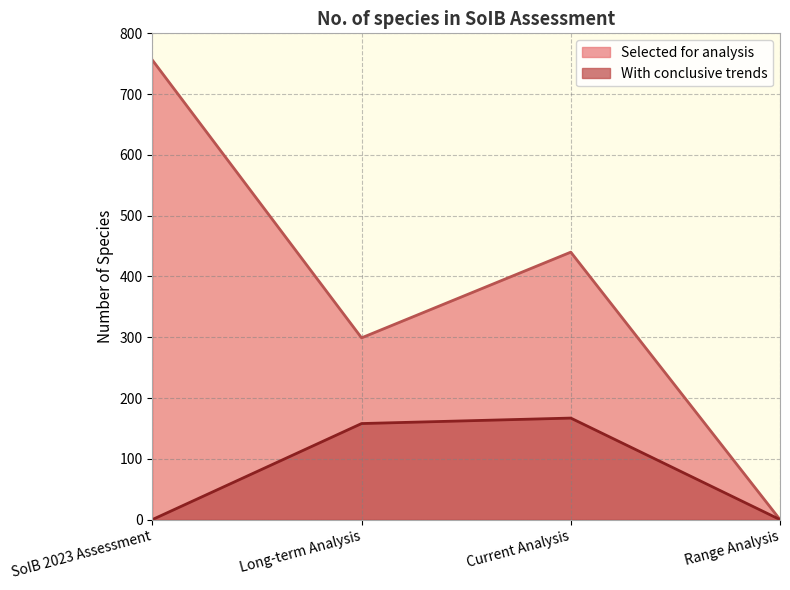

What are all the series names shown in the legend?

Selected for analysis, With conclusive trends